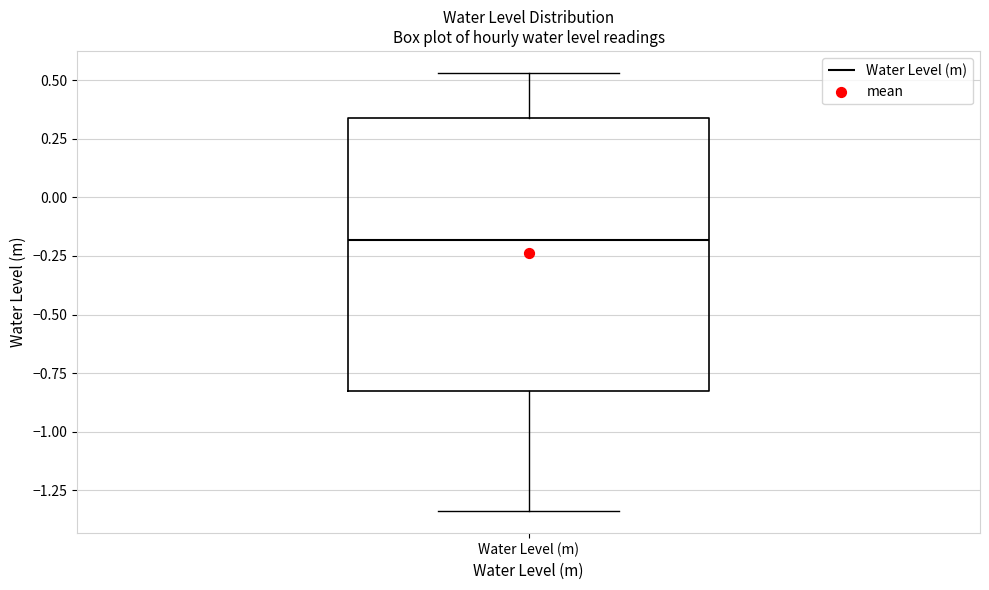

Transcribe this box plot: give where the median line is, the range the box spans, and where the two whiskers end, as read against the y-axis. The values are not printed on the chart, so give them approximately, as read against the axis.

median -0.20, box -0.85 to 0.35, whiskers -1.35 to 0.55